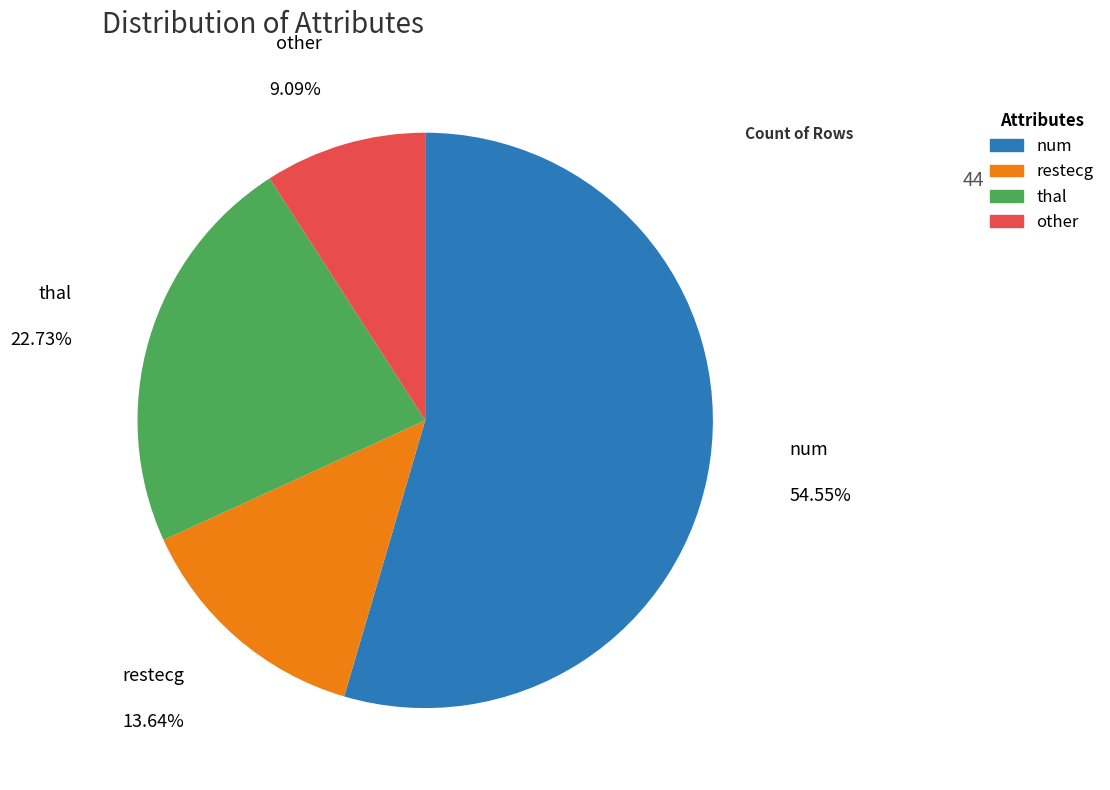

What is the ratio of the value at num to the value at thal?

2.4